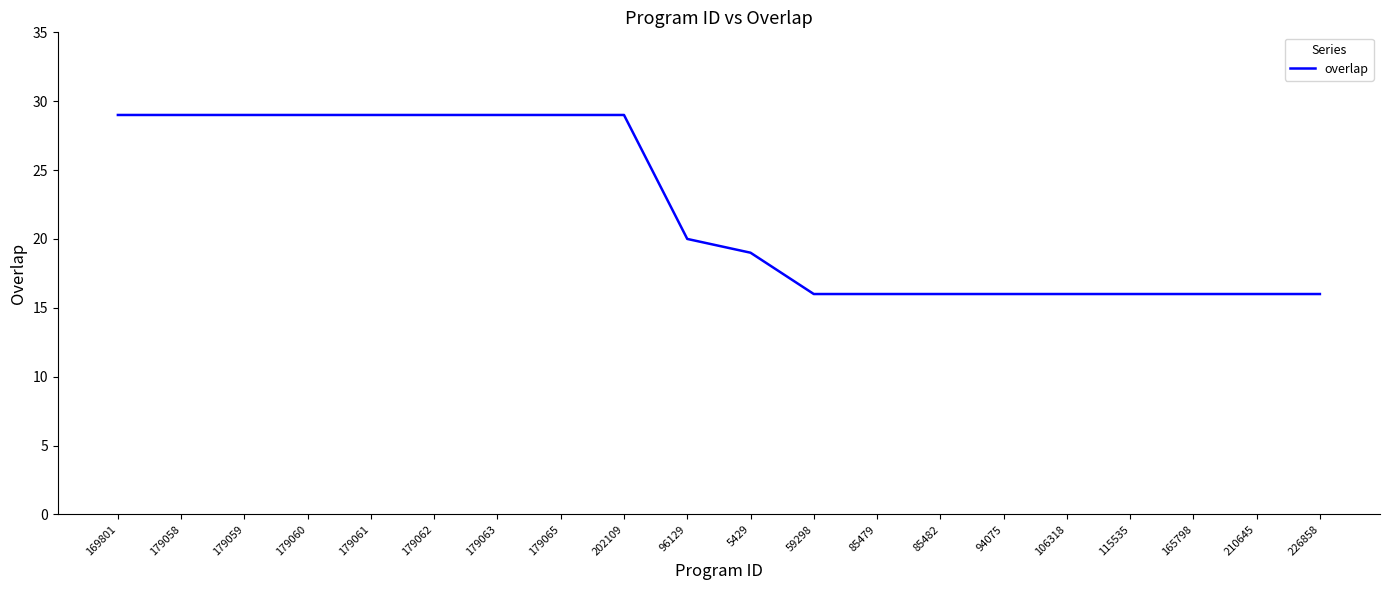

What position from the right is 226858?

1